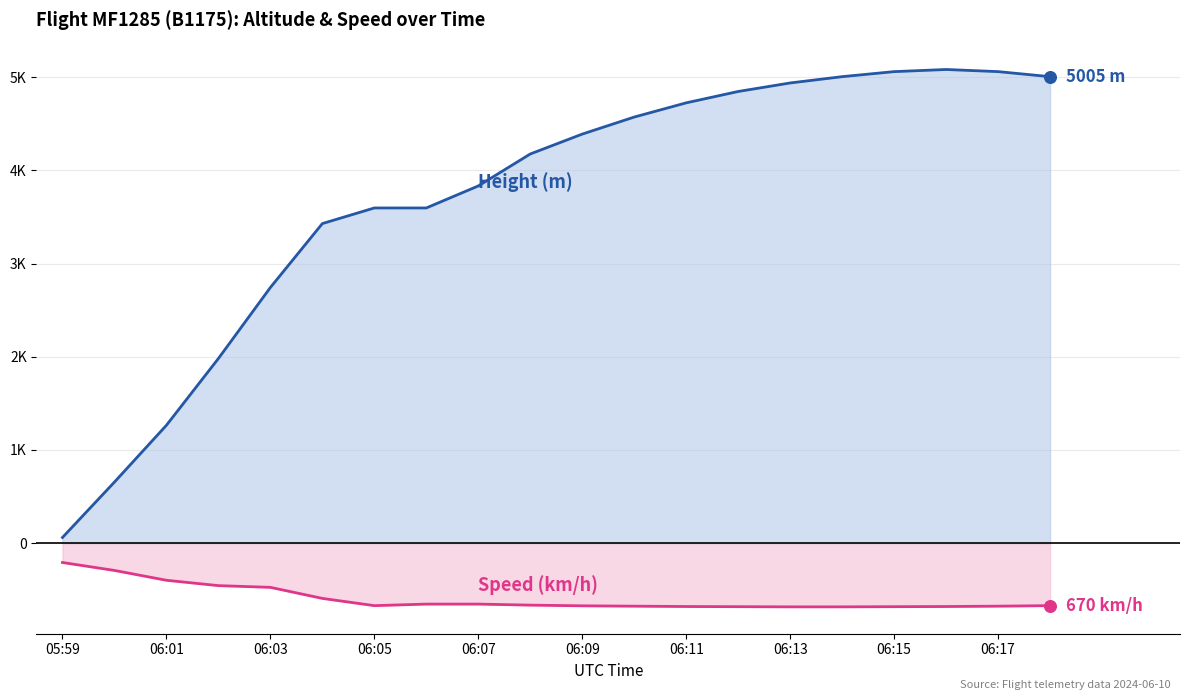

Does the chart have visible grid lines?

Yes